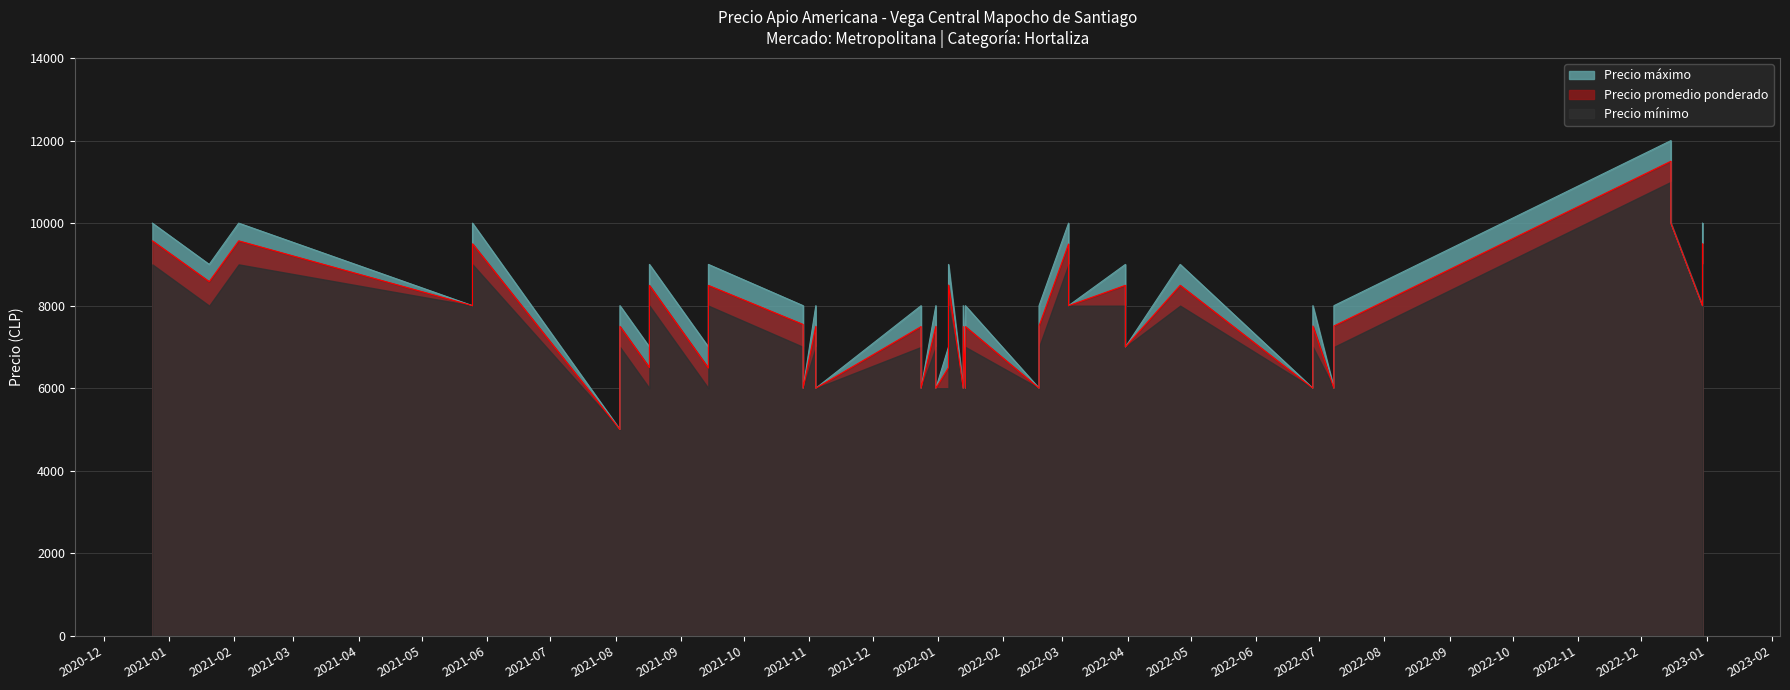

What is the highest value of the Precio promedio ponderado series?

11500